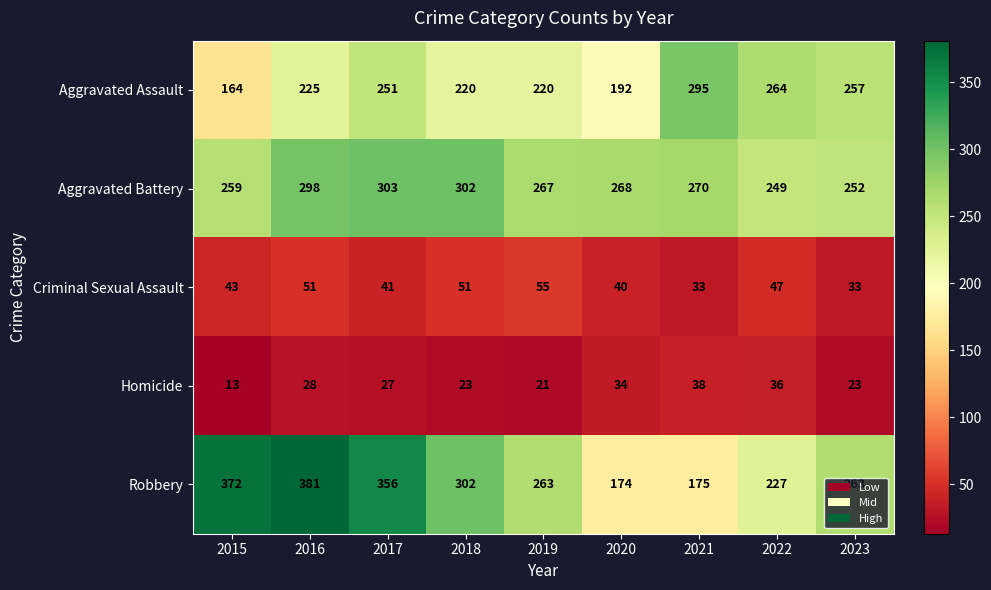

Rank the series at 2016 from highest to lowest value.

Robbery, Aggravated Battery, Aggravated Assault, Criminal Sexual Assault, Homicide